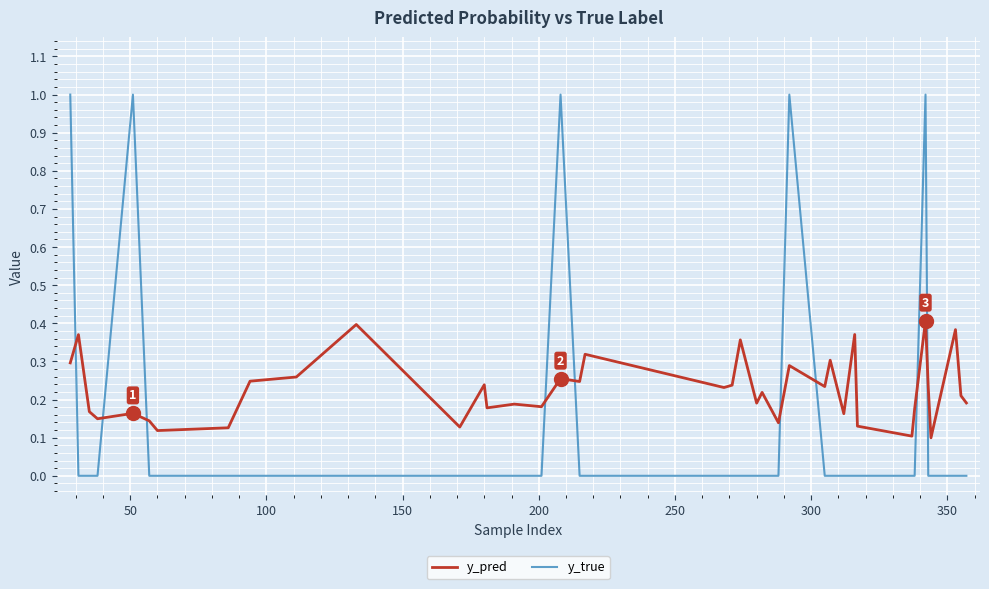

At how many categories does at least one series exceed 0?

40